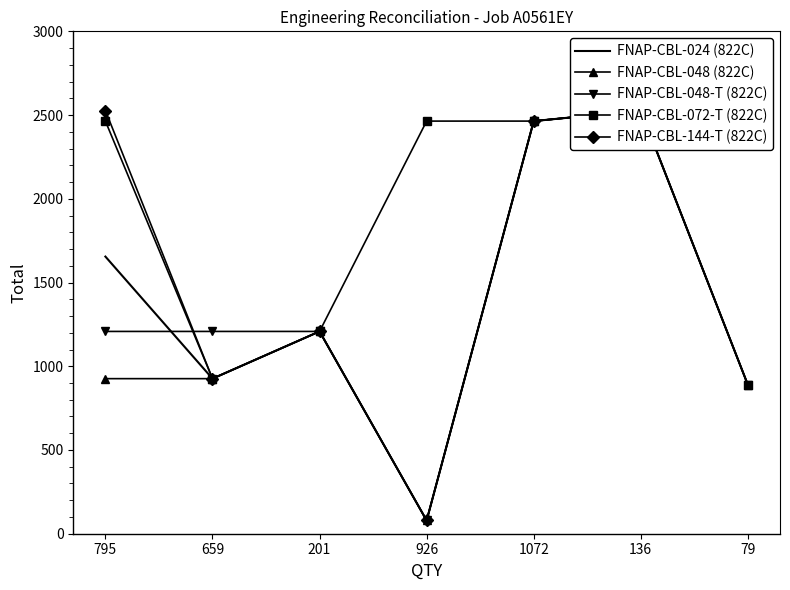

Is it true that FNAP-CBL-024 (822C) equals 926 at 659?

True